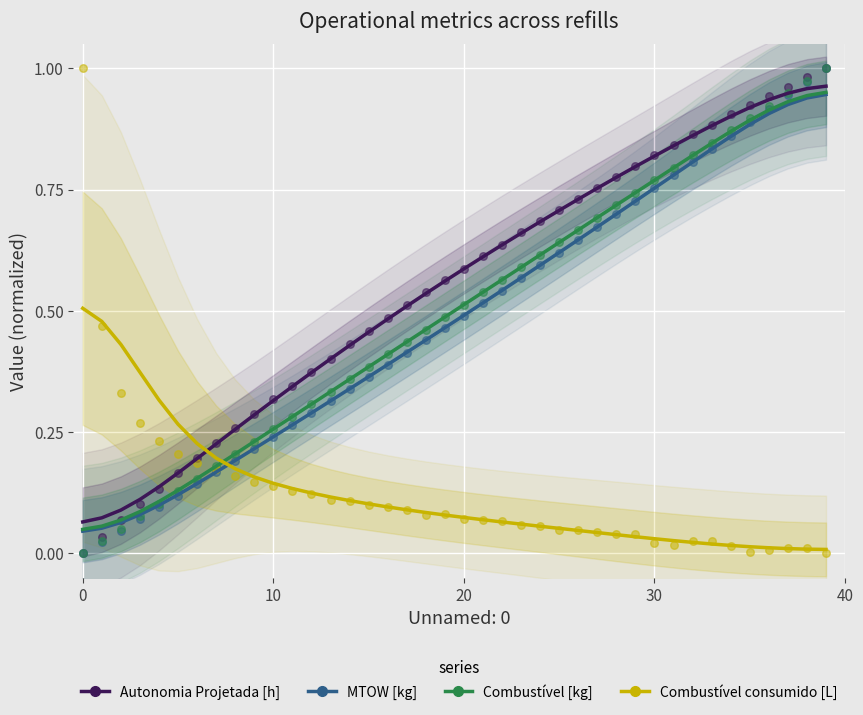

Is the value of Autonomia Projetada [h] at 20 greater than the value of Combustível consumido [L] at 39?

Yes